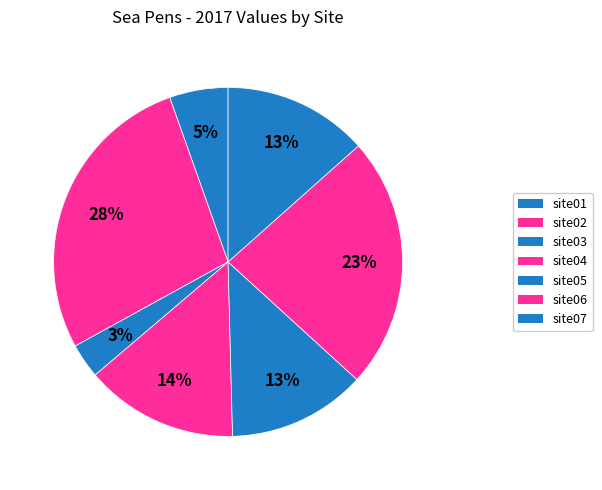

Between site05 and site01, which is larger?

site05